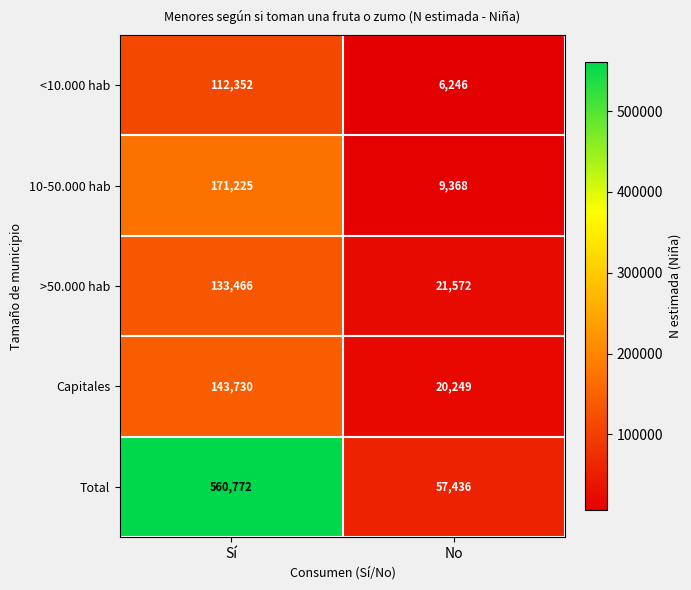

Rank the categories by >50.000 hab value from highest to lowest.

Sí, No